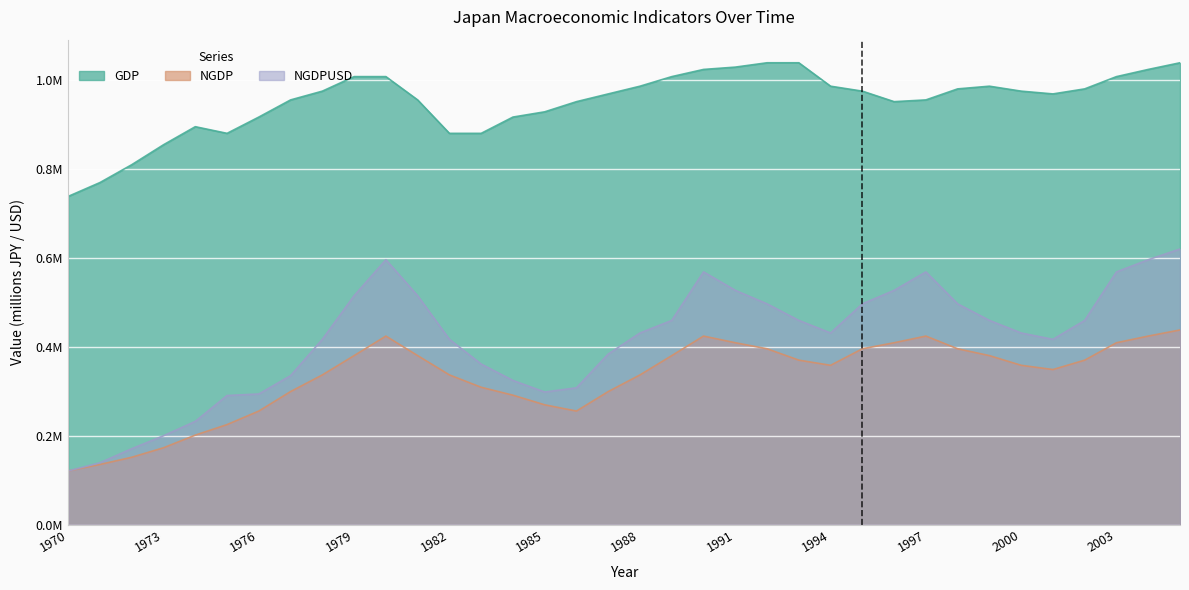

At which label does NGDP first exceed 358515?

1979